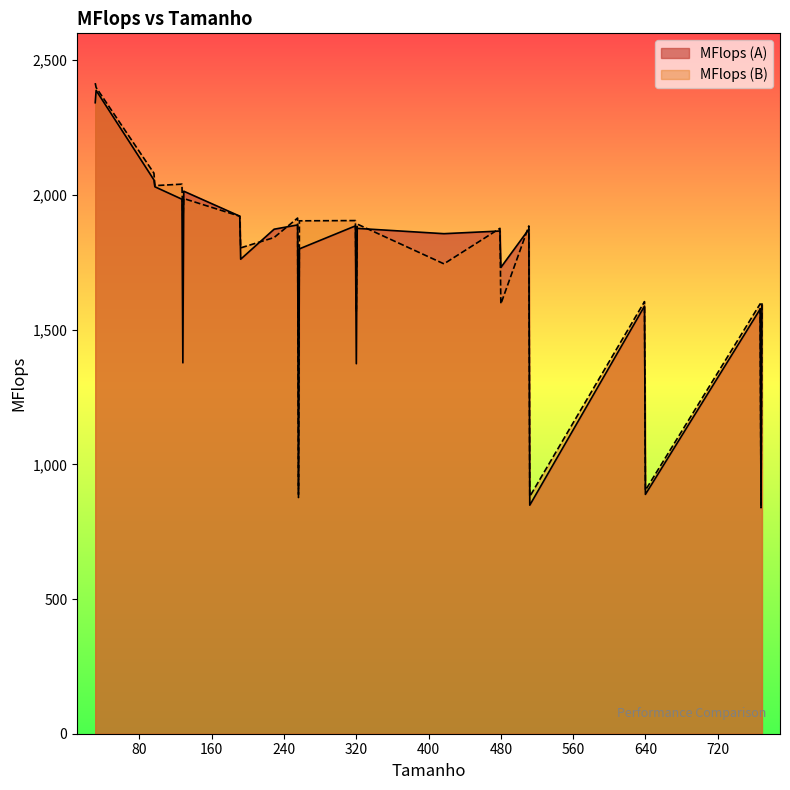

How many values in the MFlops (B) series exceed 1884?

13